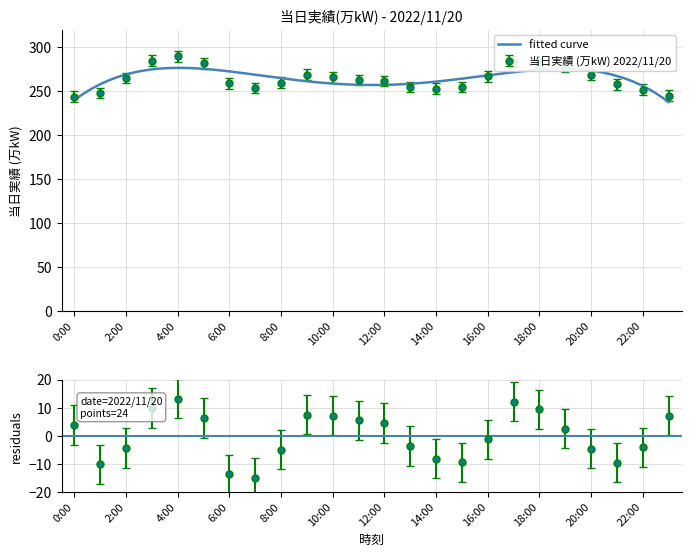

What is the change in value from 1:00 to 5:00?

+34